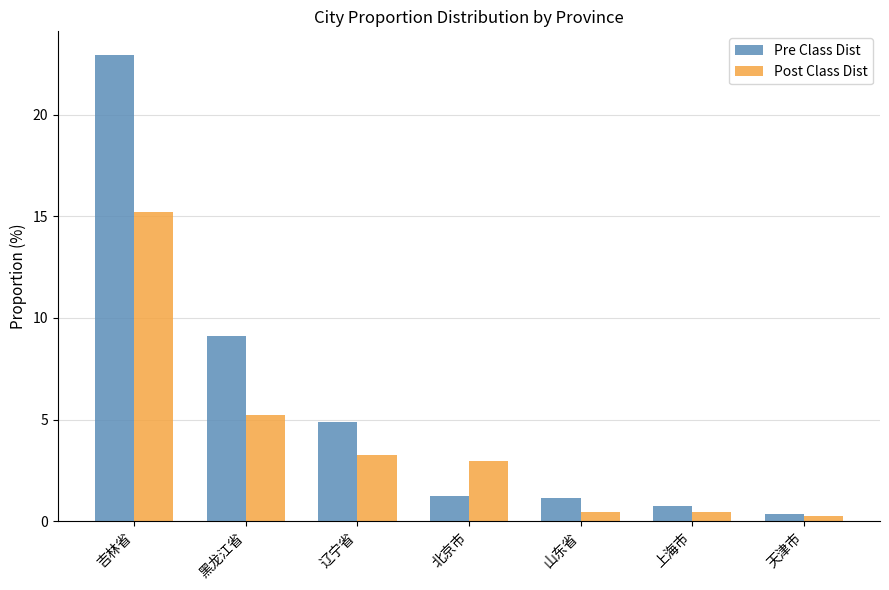

At which label does Pre Class Dist first exceed 1?

吉林省